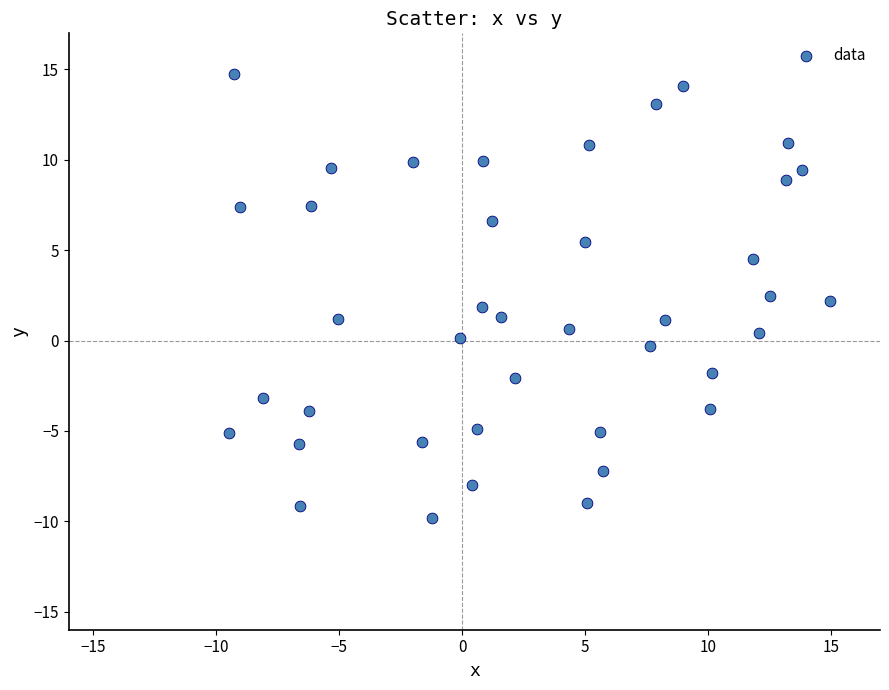

What is the range of Y values (max minus min)?

24.6